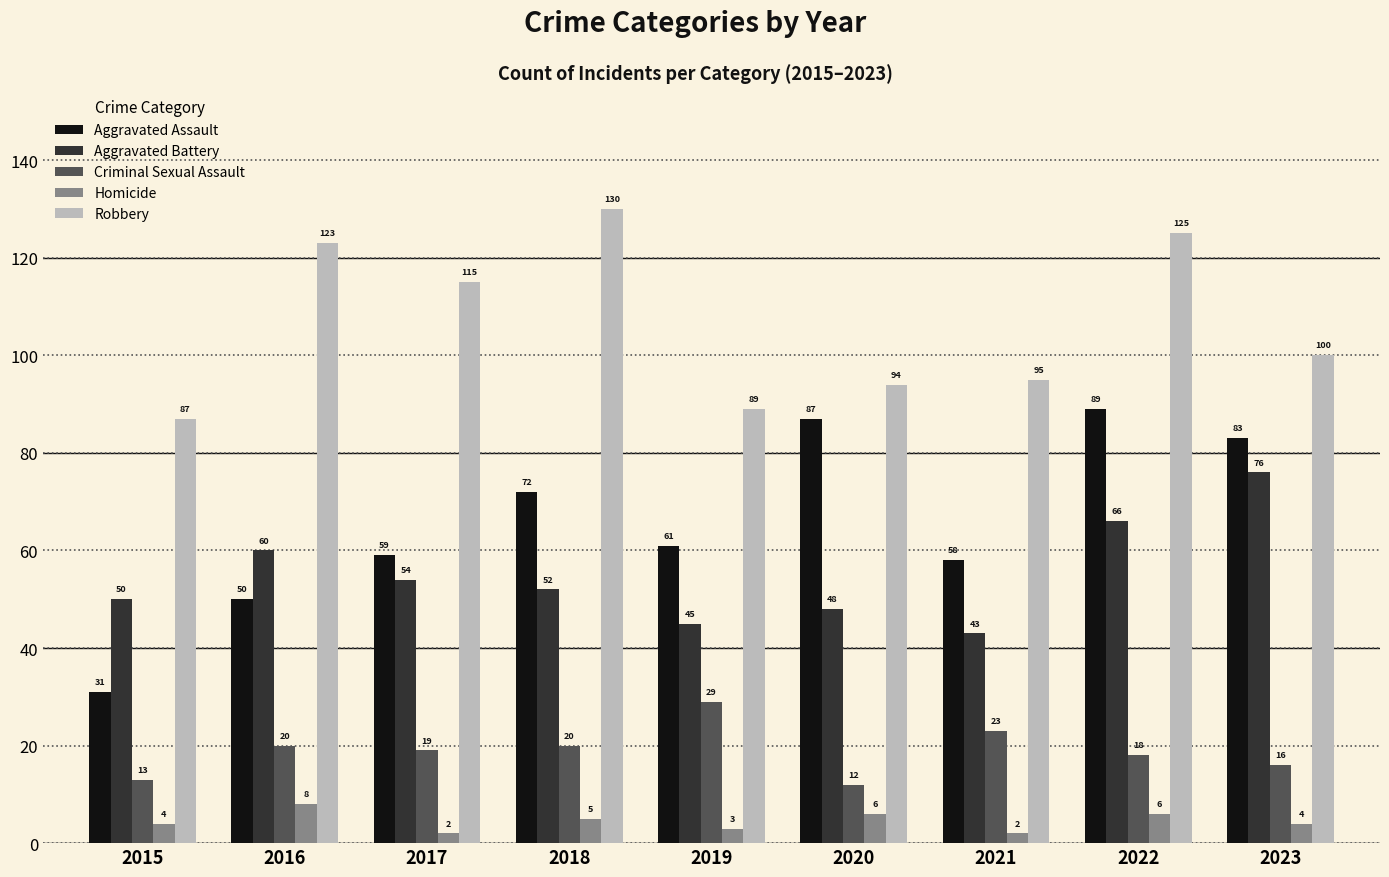

What is the greatest value displayed?

130